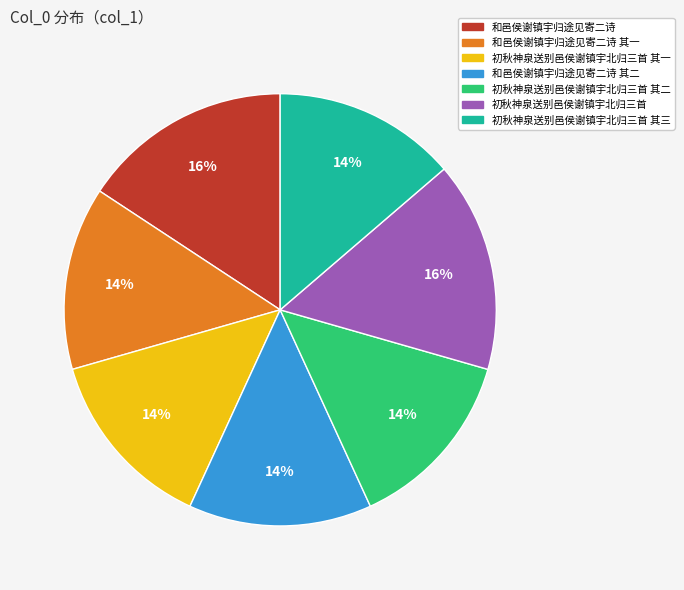

How many segments does this pie chart have?

7